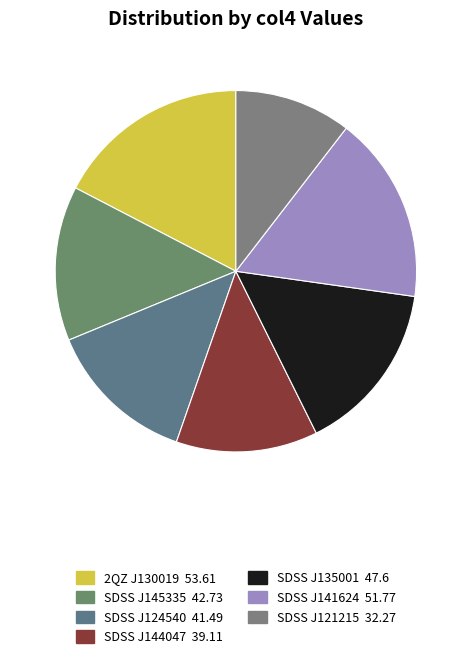

Count the number of slices in the pie.

7